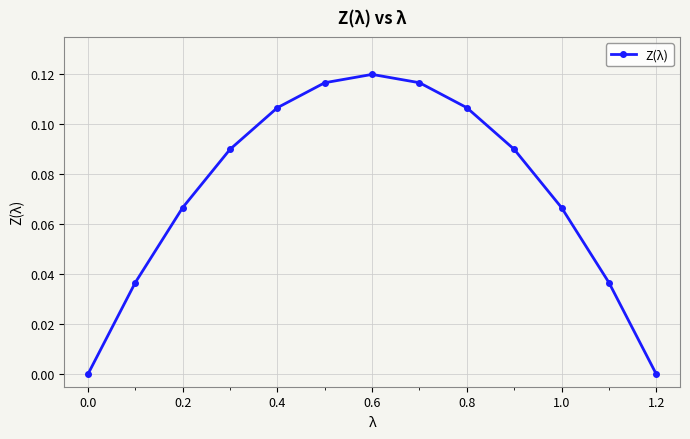

True or false: the data has more than 0 interior local peaks.

True